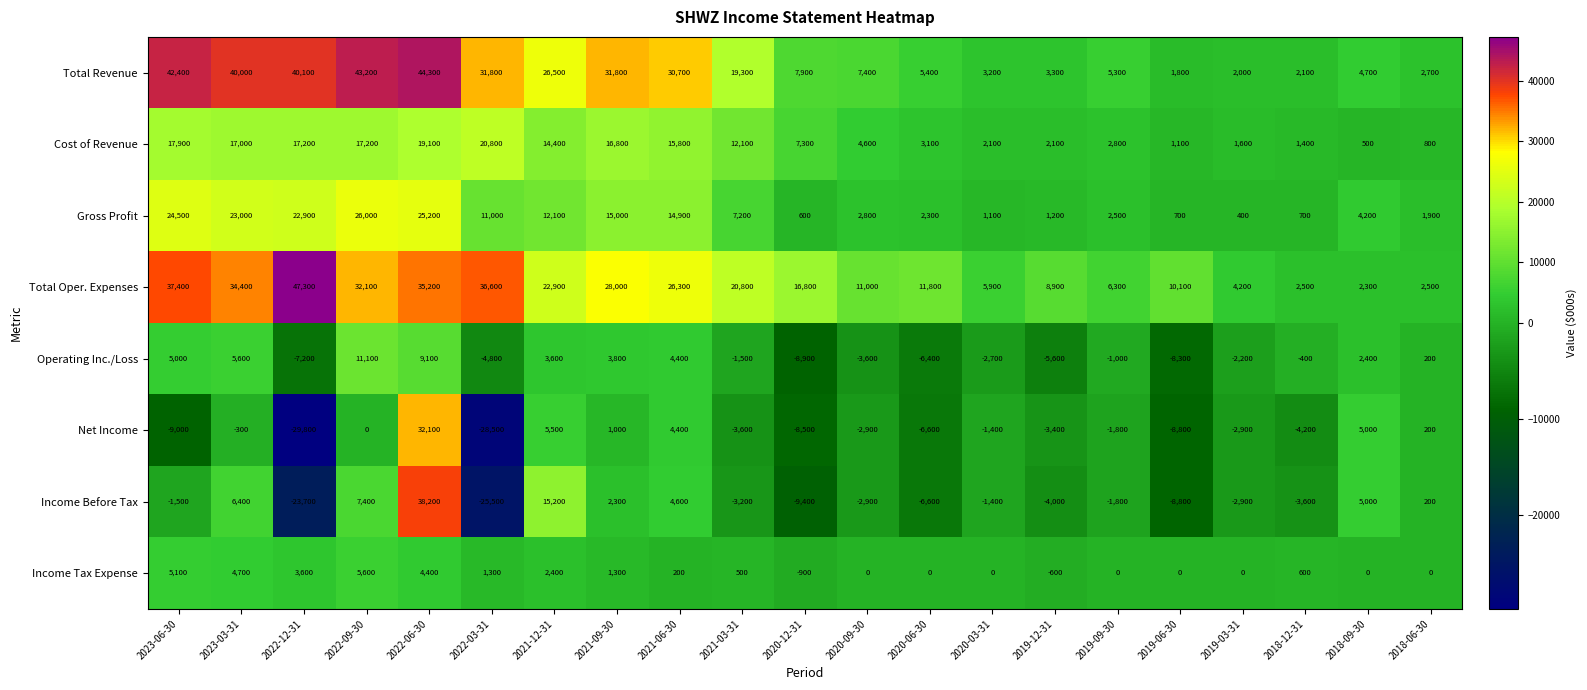

True or false: Total Oper. Expenses has a value of 36600 at 2022-03-31.

True